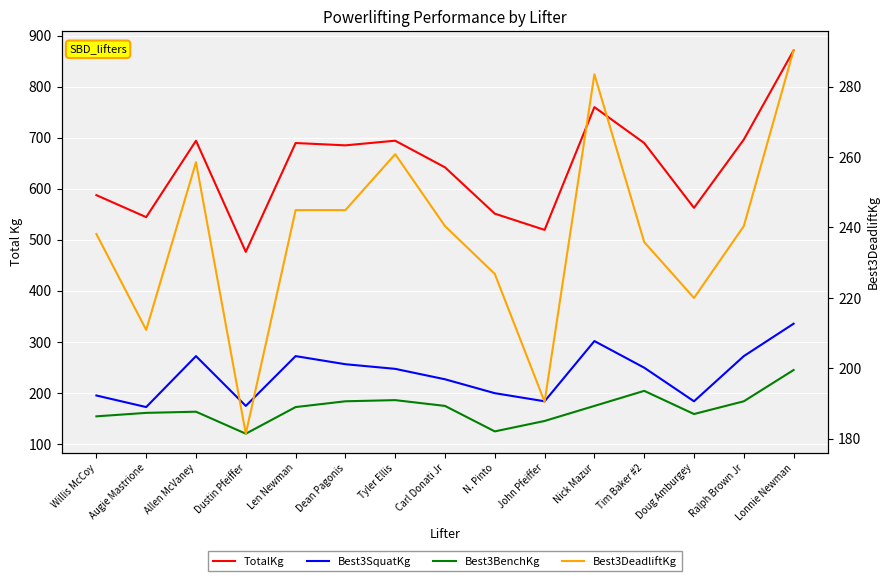

Is it true that TotalKg equals 131.3 at Augie Mastrione?

False